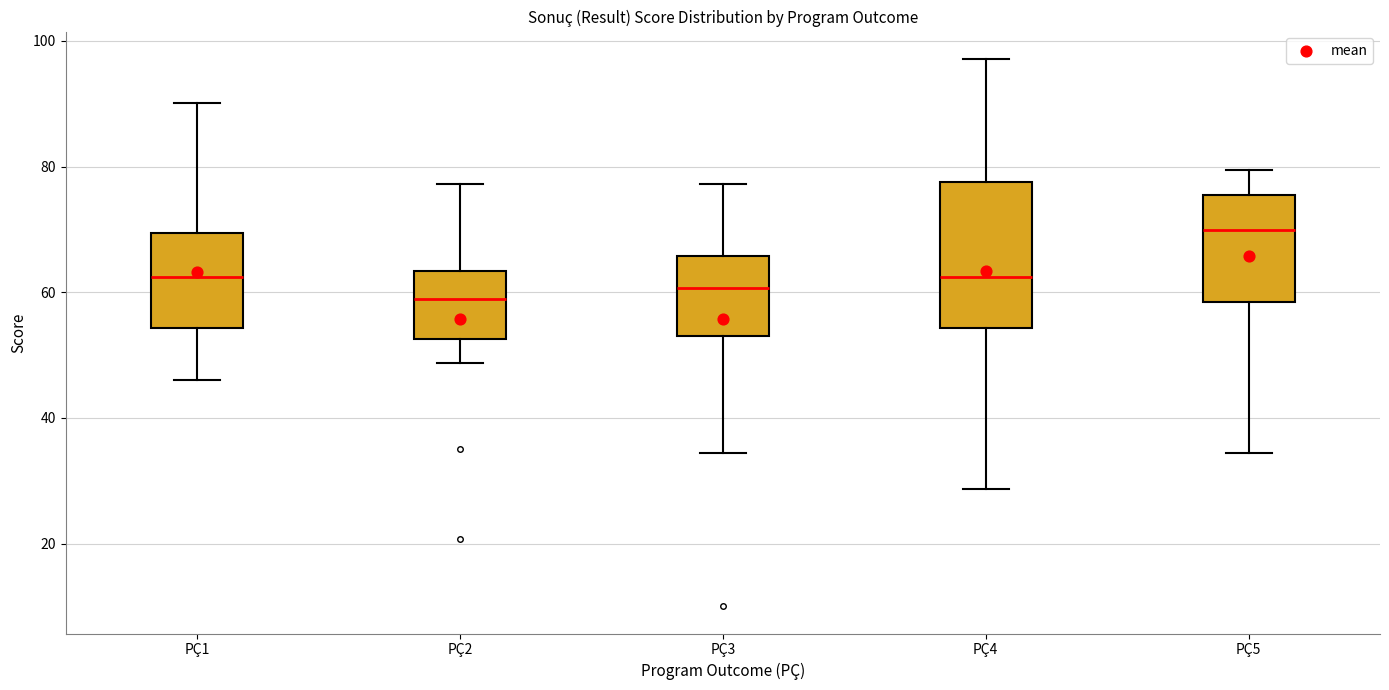

Reading left to right, read every box against the y-axis: the position of its median line, the range the box covers, and the ends of its whiskers. The values are not printed on the chart, so give them approximately, as read against the axis.

PÇ1: median 62, box 54 to 70, whiskers 46 to 90
PÇ2: median 58, box 52 to 64, whiskers 48 to 78
PÇ3: median 60, box 54 to 66, whiskers 34 to 78
PÇ4: median 62, box 54 to 78, whiskers 28 to 98
PÇ5: median 70, box 58 to 76, whiskers 34 to 80